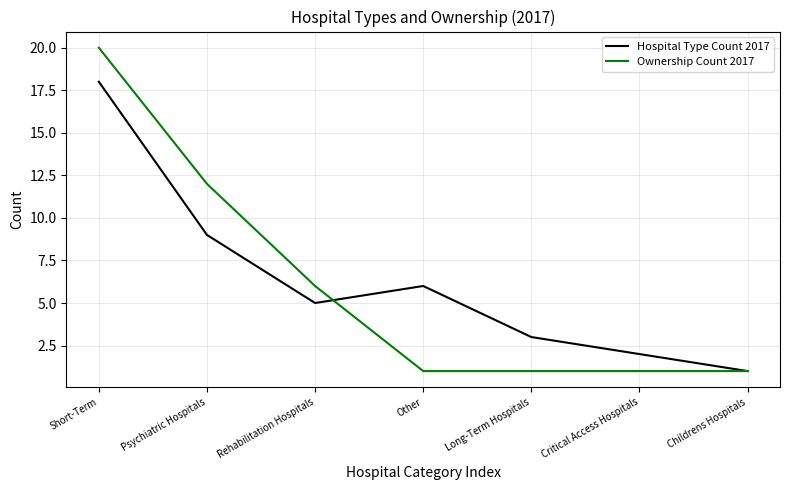

What position from the left is Rehabilitation Hospitals?

3